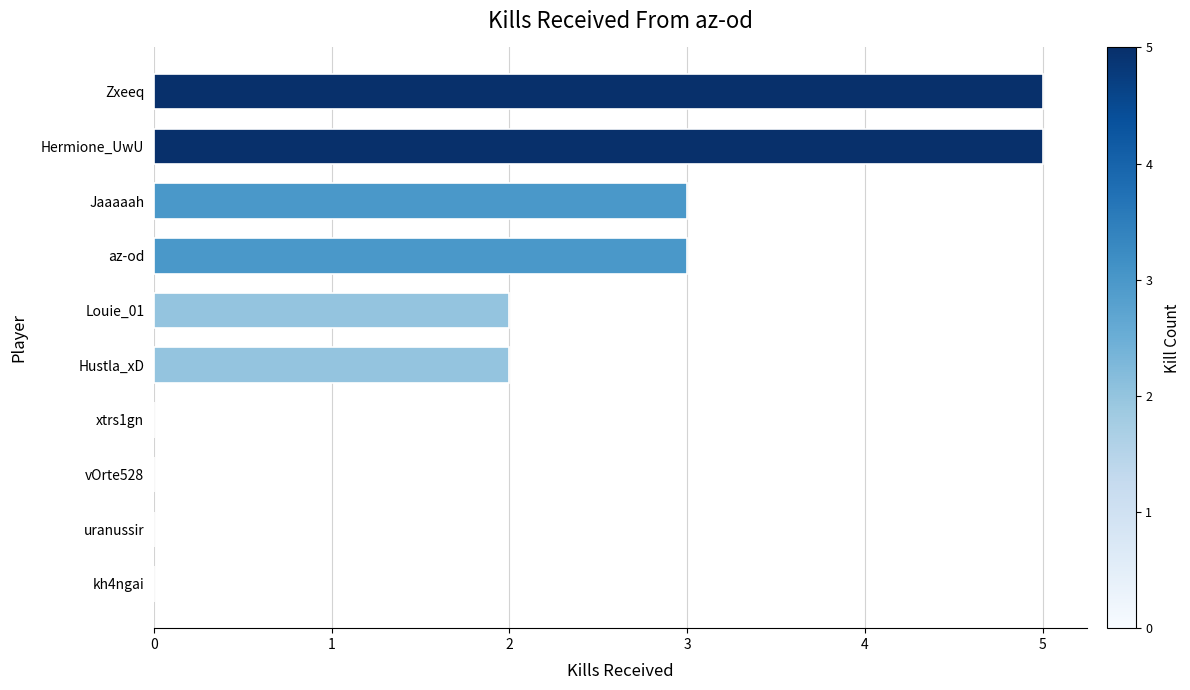

What is the approximate value at Hermione_UwU?

5